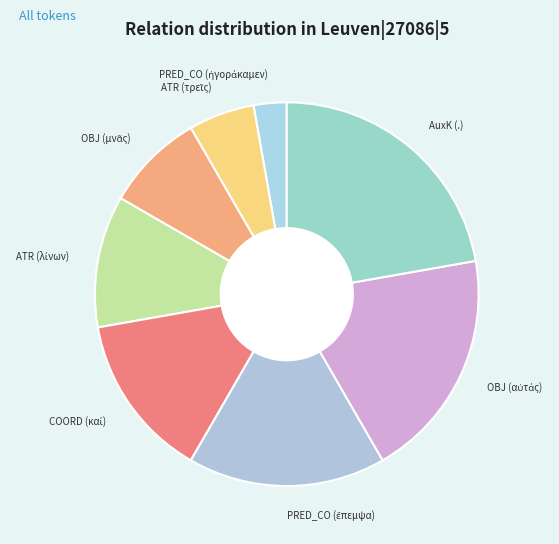

Is there a majority slice in this chart?

No